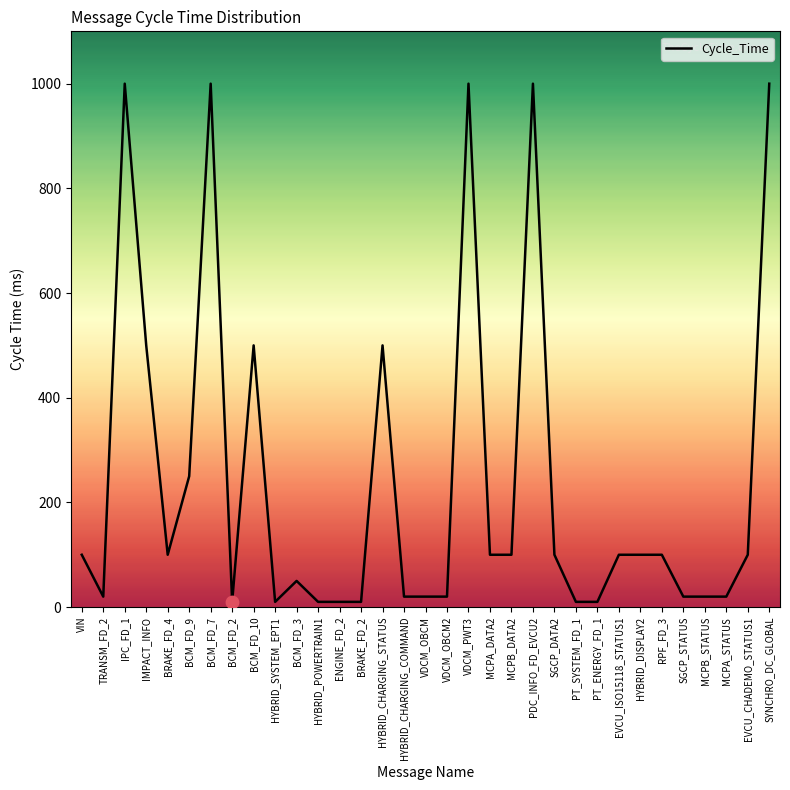

Which has a higher value, IMPACT_INFO or PT_ENERGY_FD_1?

IMPACT_INFO